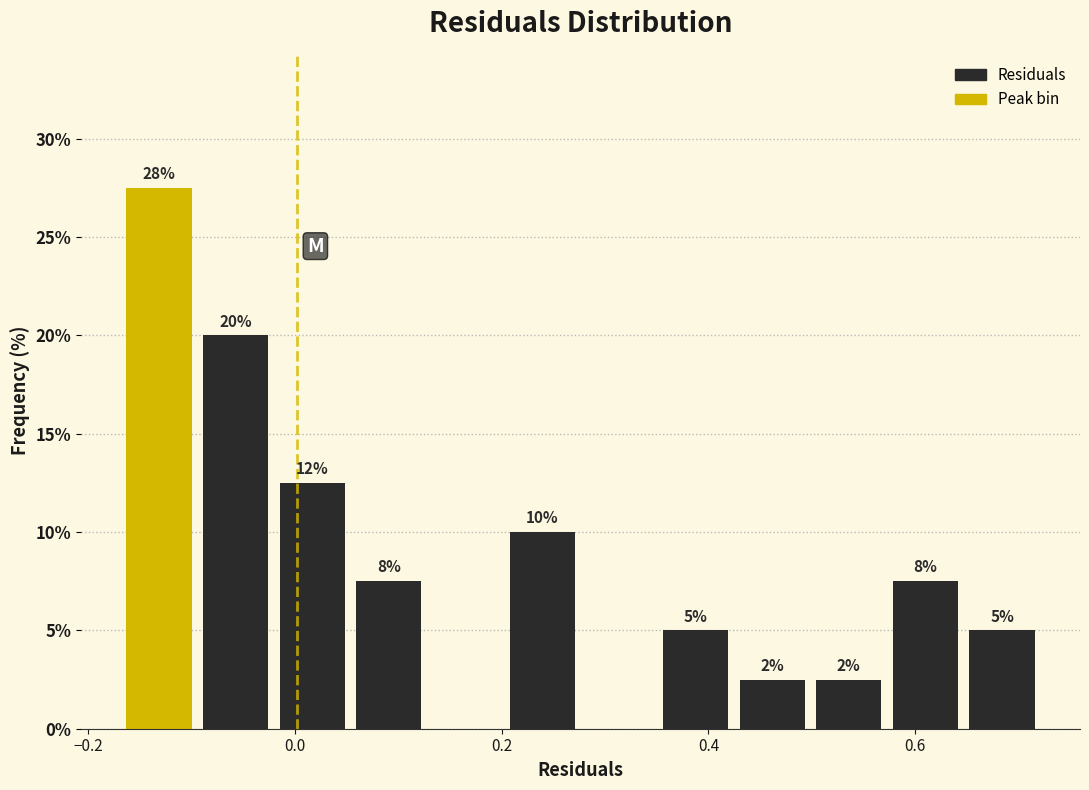

Read against the x-axis, roughly where is the centre of the tallest bar?

-0.14